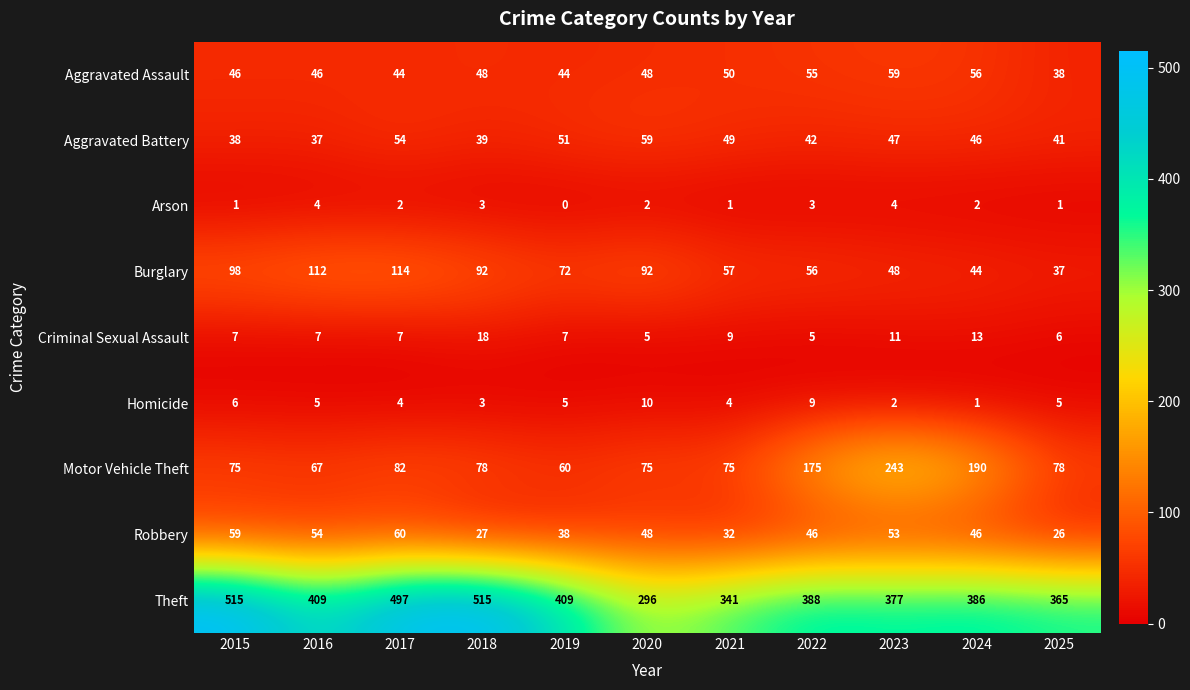

Which series has the largest range (max minus min)?

Theft